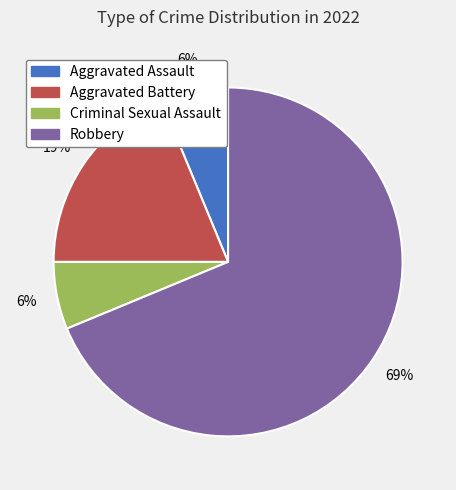

Which has a higher value, Criminal Sexual Assault or Robbery?

Robbery